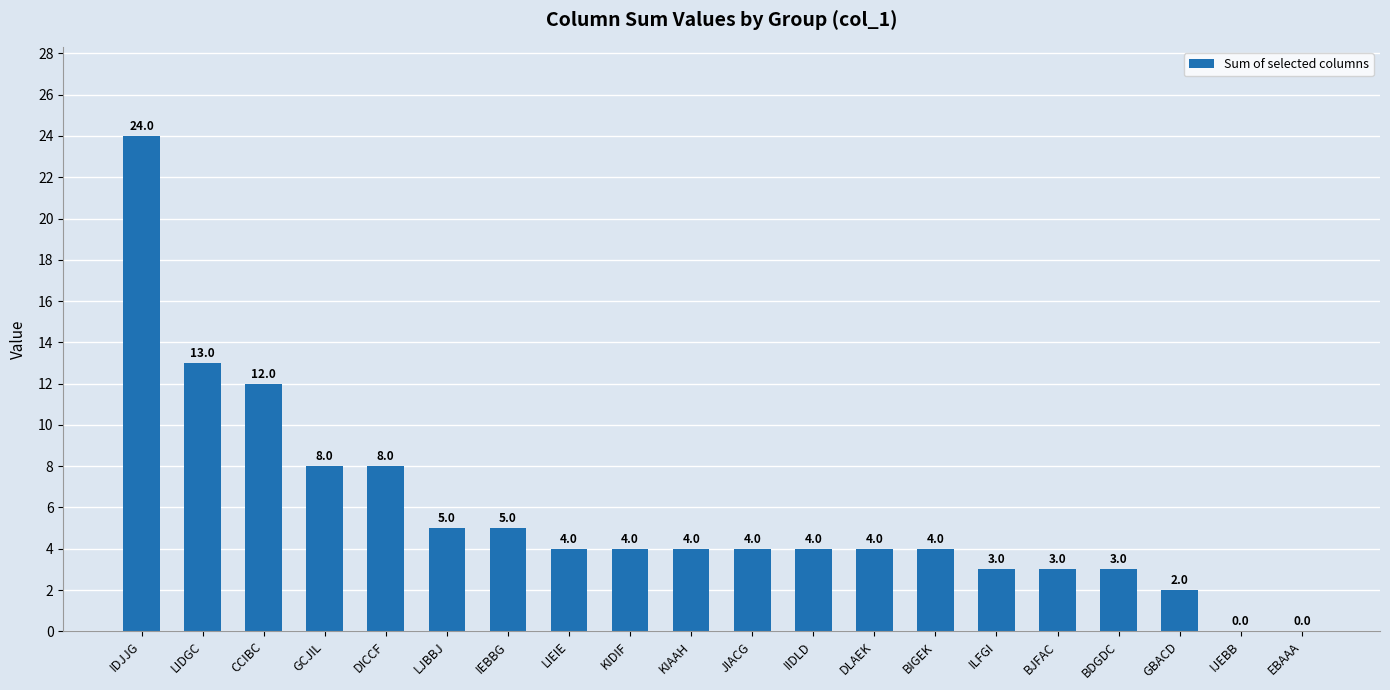

Is it true that the value at DLAEK is 6?

False